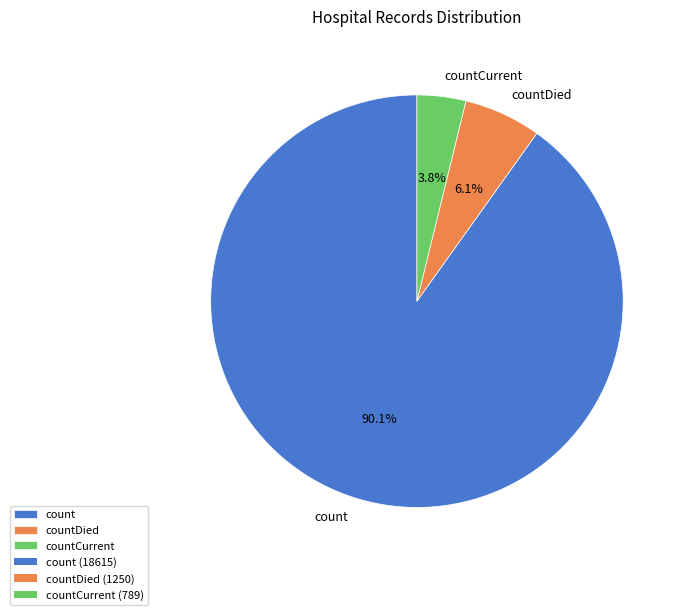

Rank the categories by value from lowest to highest.

countCurrent, countDied, count